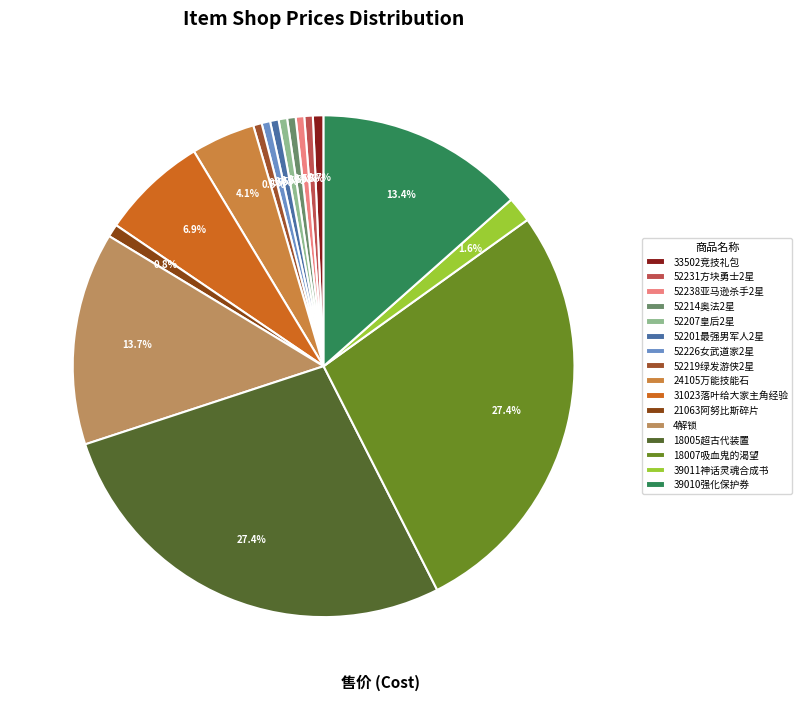

How many segments does this pie chart have?

16